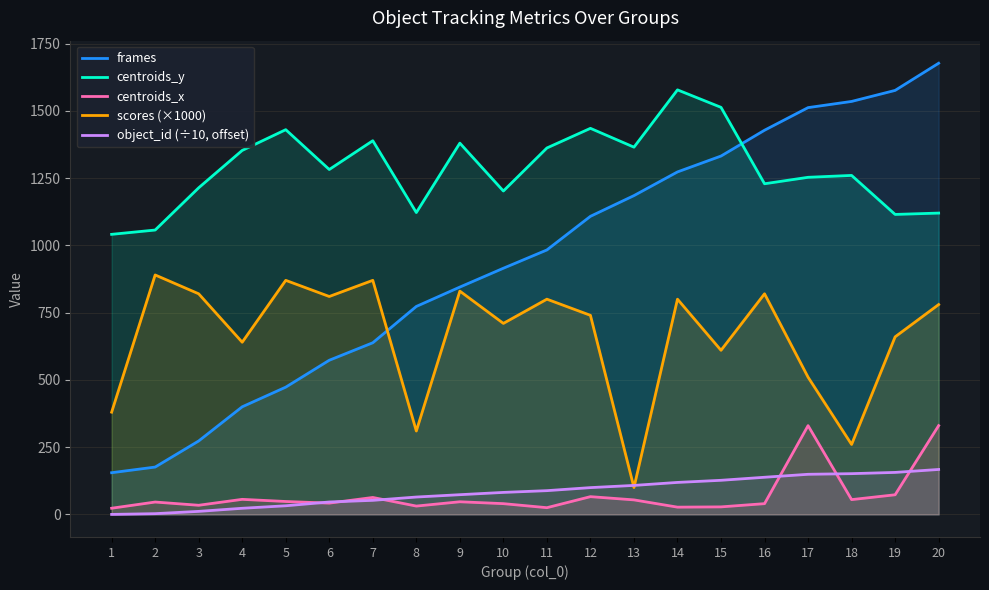

The scores (×1000) series shows 178.4 at 5. True or false?

False